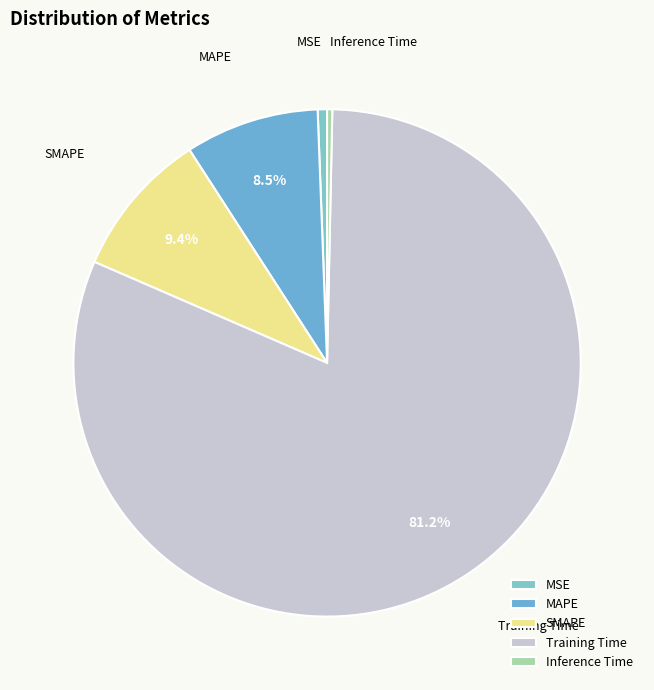

Count the number of slices in the pie.

5